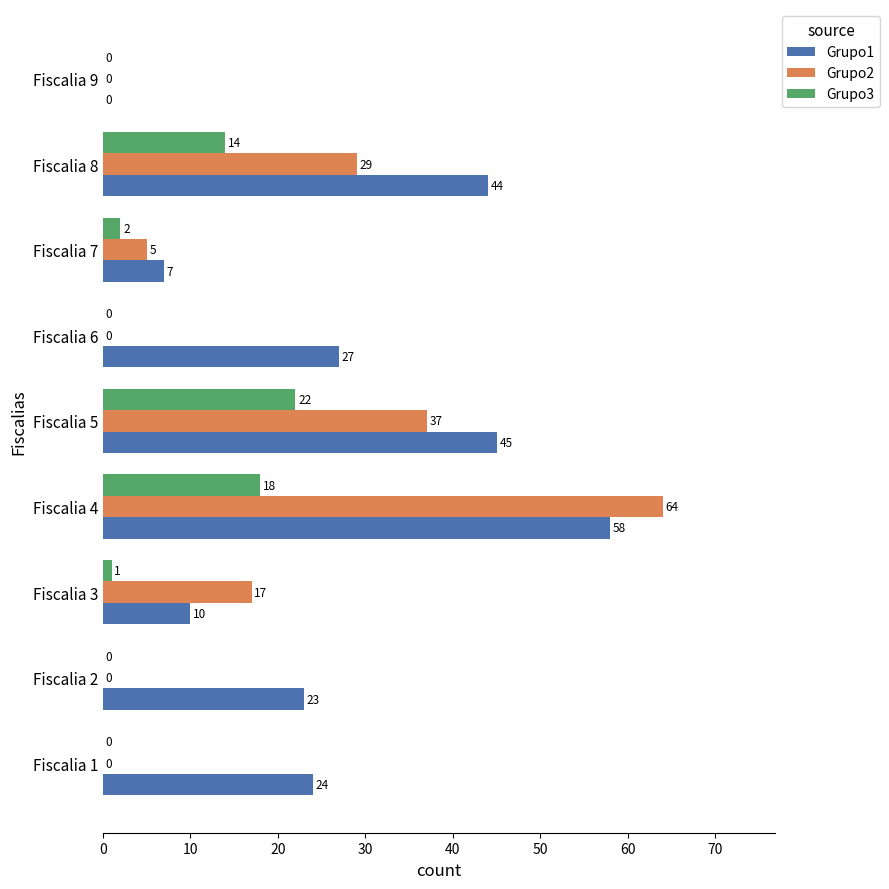

At which category is the sum across all series the highest?

Fiscalia 4